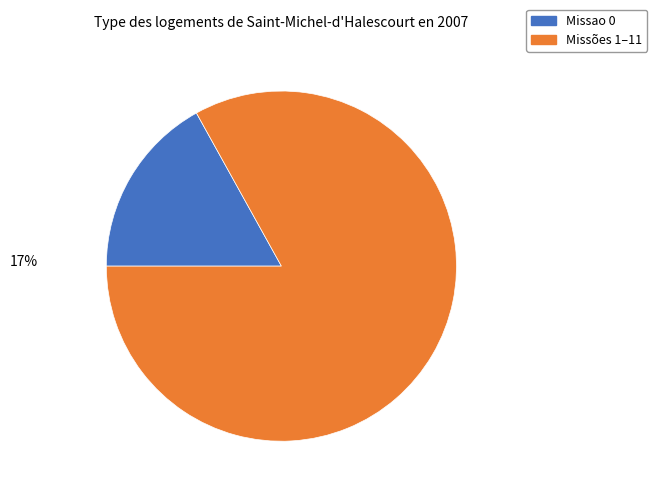

To the nearest percent, what is the difference between the largest and smallest slice percentages?

66%